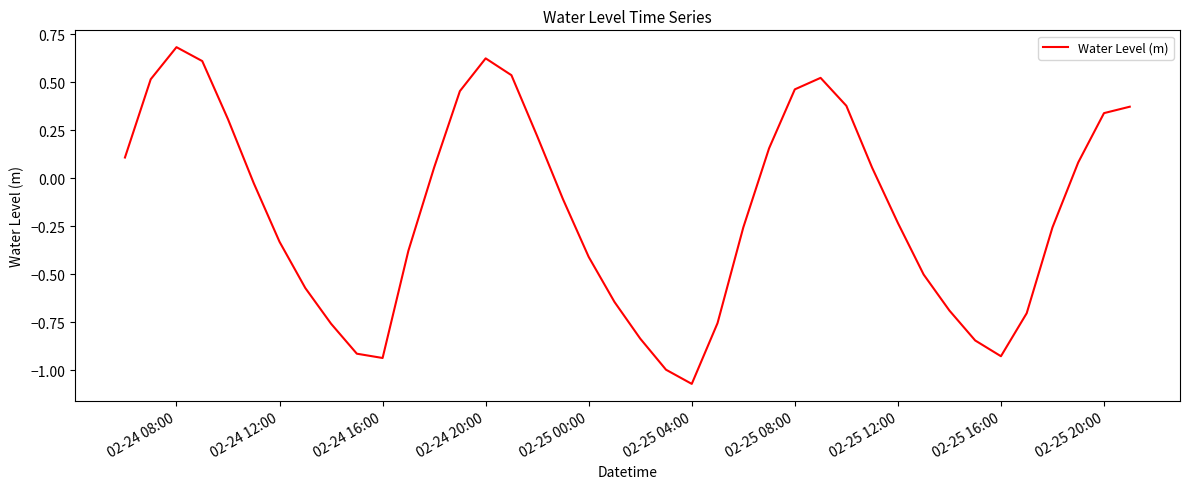

What is the greatest value displayed?

0.7